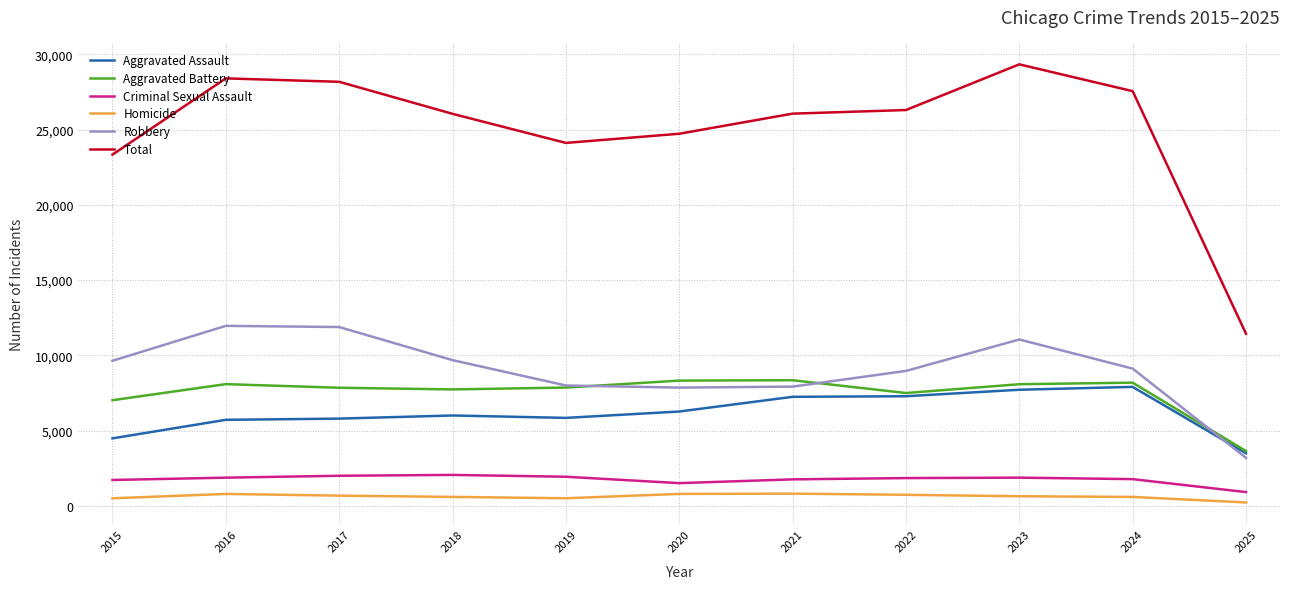

What is the sum of all Homicide values?

6800